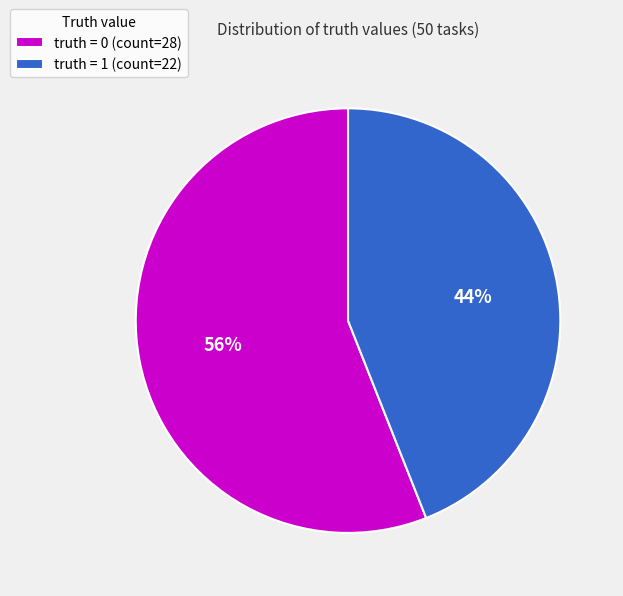

Is the sum of truth = 1 (count=22) and truth = 0 (count=28) greater than half?

Yes